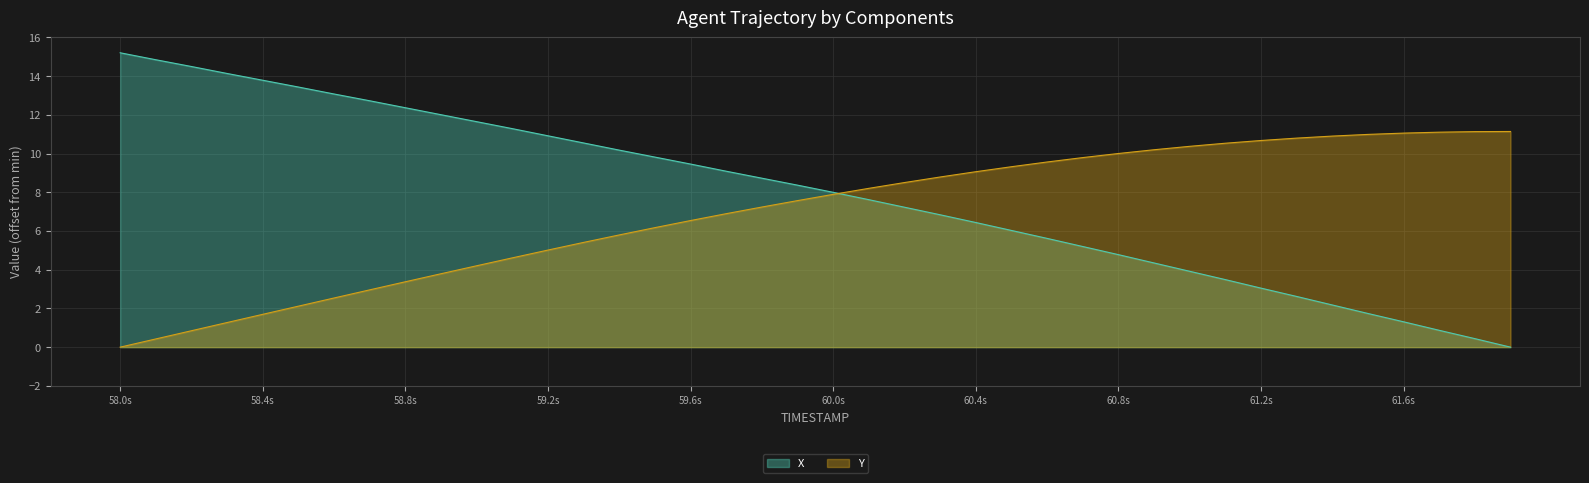

Reading left to right, what are all the values shown in this chart?

X: 15.2	14.8	14.5	14.1	13.8	13.4	13.1	12.7	12.4	12.0	11.6	11.3	10.9	10.5	10.2	9.8	9.5	9.1	8.7	8.4	8.0	7.6	7.2	6.8	6.4	6.0	5.6	5.2	4.8	4.3	3.9	3.5	3.0	2.6	2.2	1.7	1.3	0.9	0.4	0.0
Y: 0.0	0.4	0.8	1.3	1.7	2.1	2.5	3.0	3.4	3.8	4.2	4.6	5.0	5.4	5.8	6.2	6.5	6.9	7.2	7.6	7.9	8.2	8.5	8.8	9.1	9.3	9.6	9.8	10.0	10.2	10.4	10.5	10.7	10.8	10.9	11.0	11.1	11.1	11.1	11.1